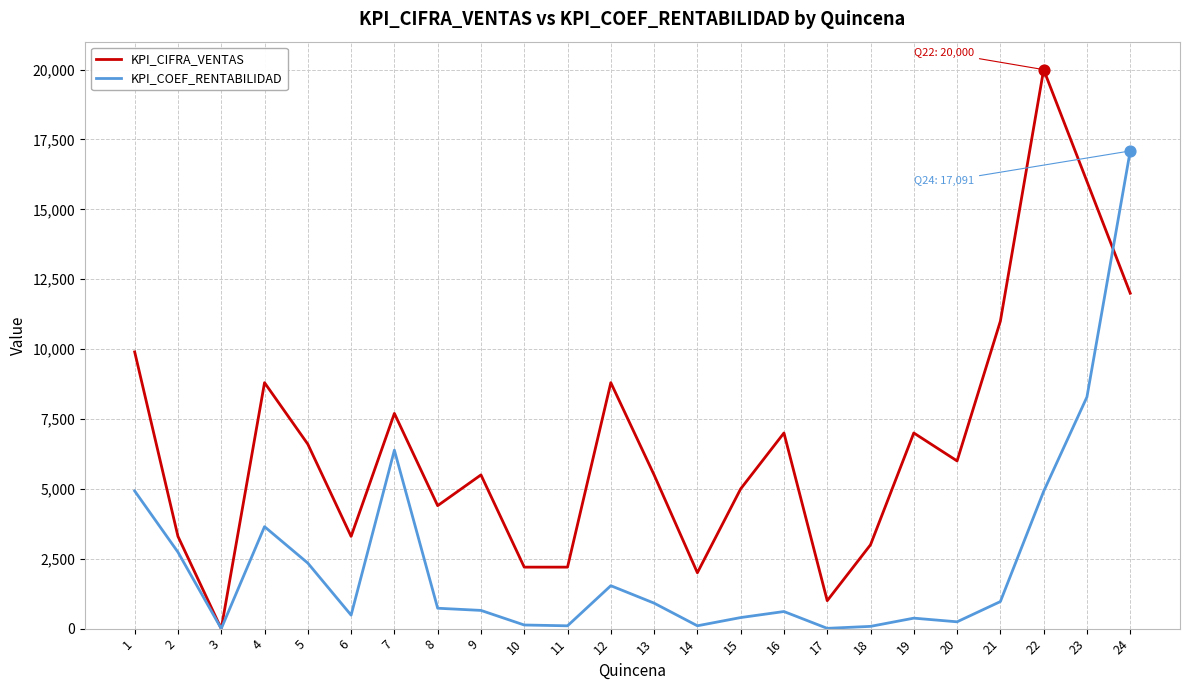

Which series changed the most between 14 and 21?

KPI_CIFRA_VENTAS